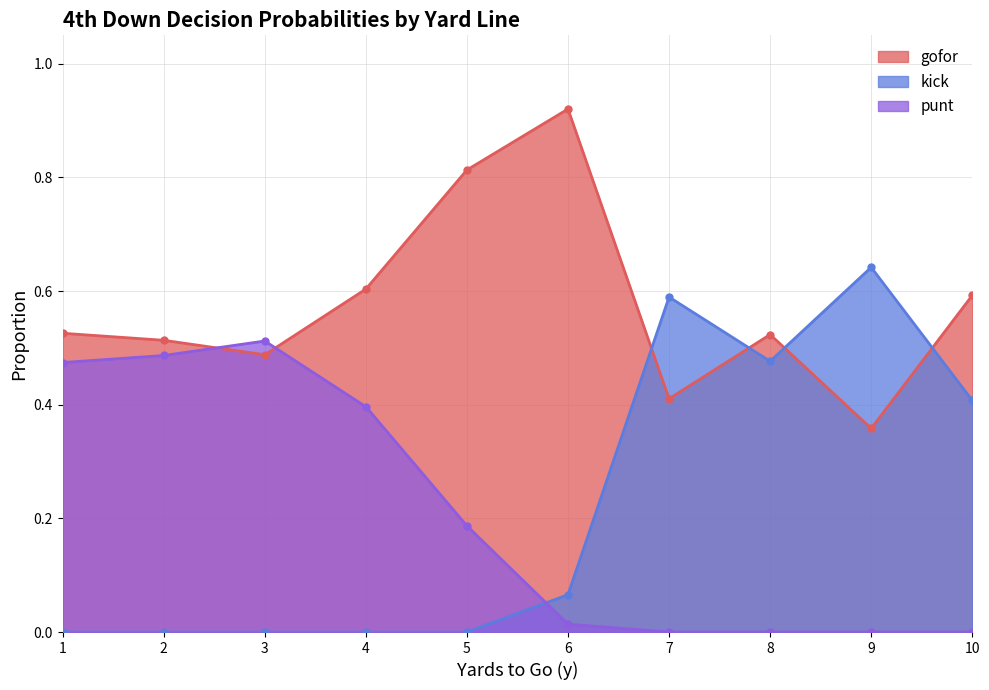

True or false: punt and gofor intersect in this chart.

True